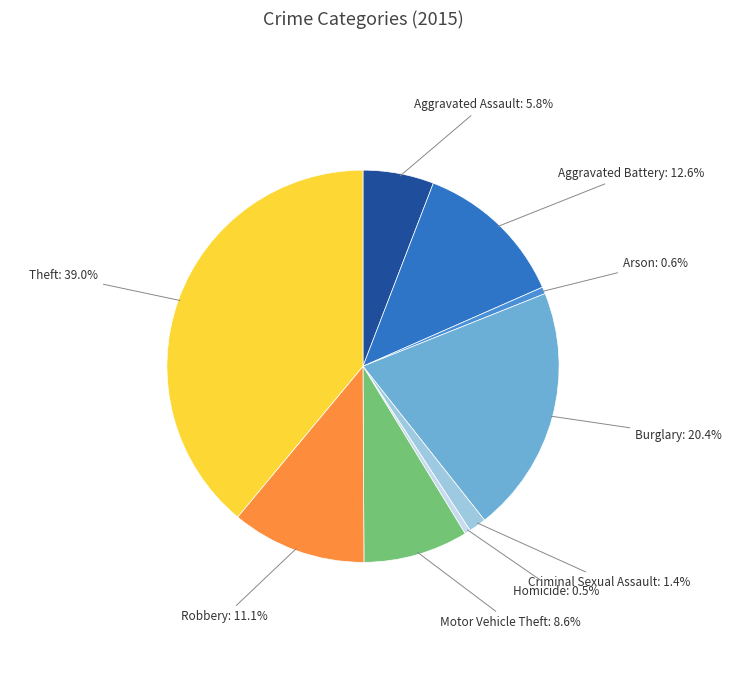

Which category has the biggest portion of the pie?

Theft